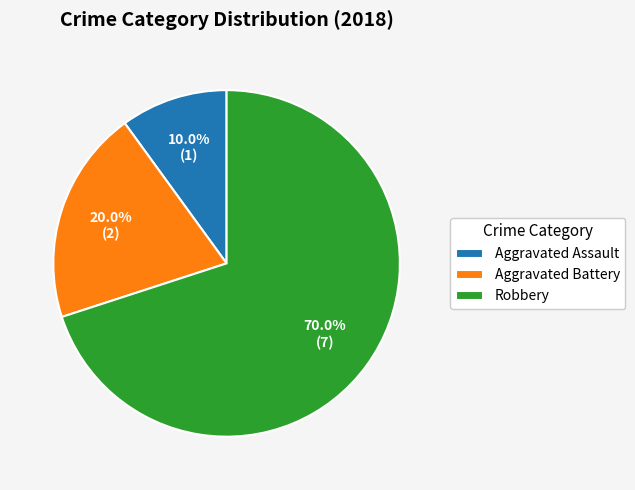

Count the number of slices in the pie.

3